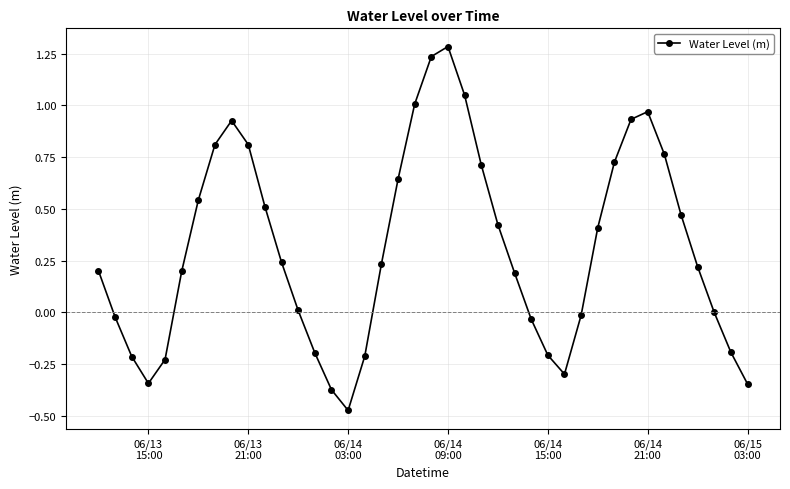

Count the number of categories in the chart.

40